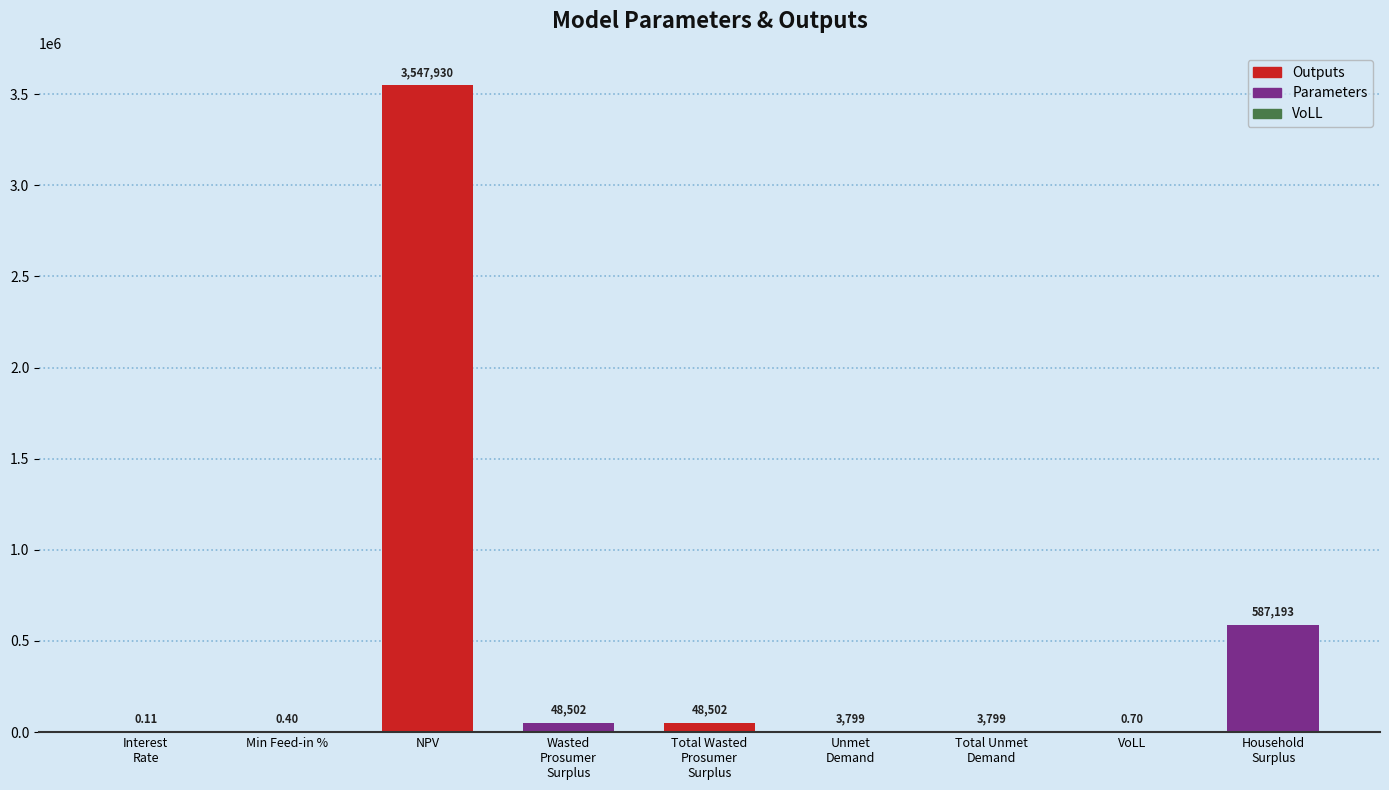

What is the difference between the values at Unmet
Demand and NPV?

3544131.3